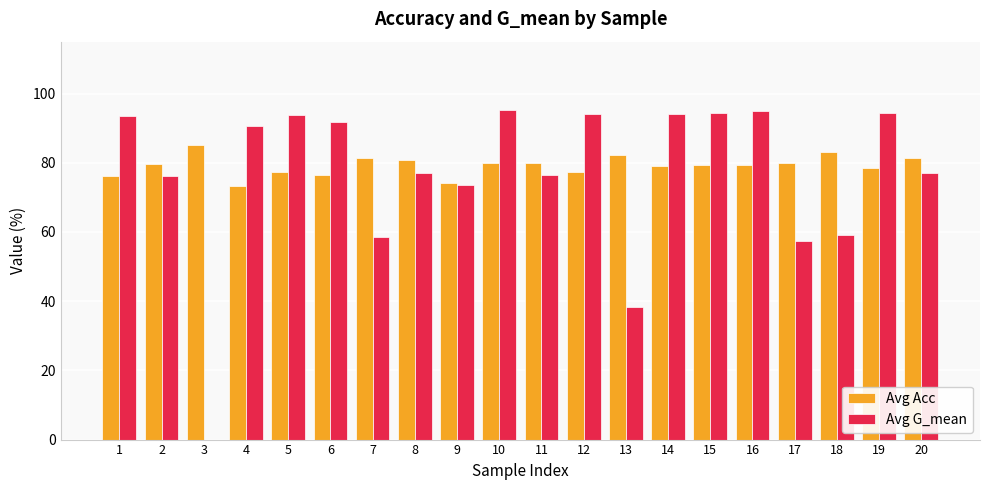

How many categories are shown in the chart?

20